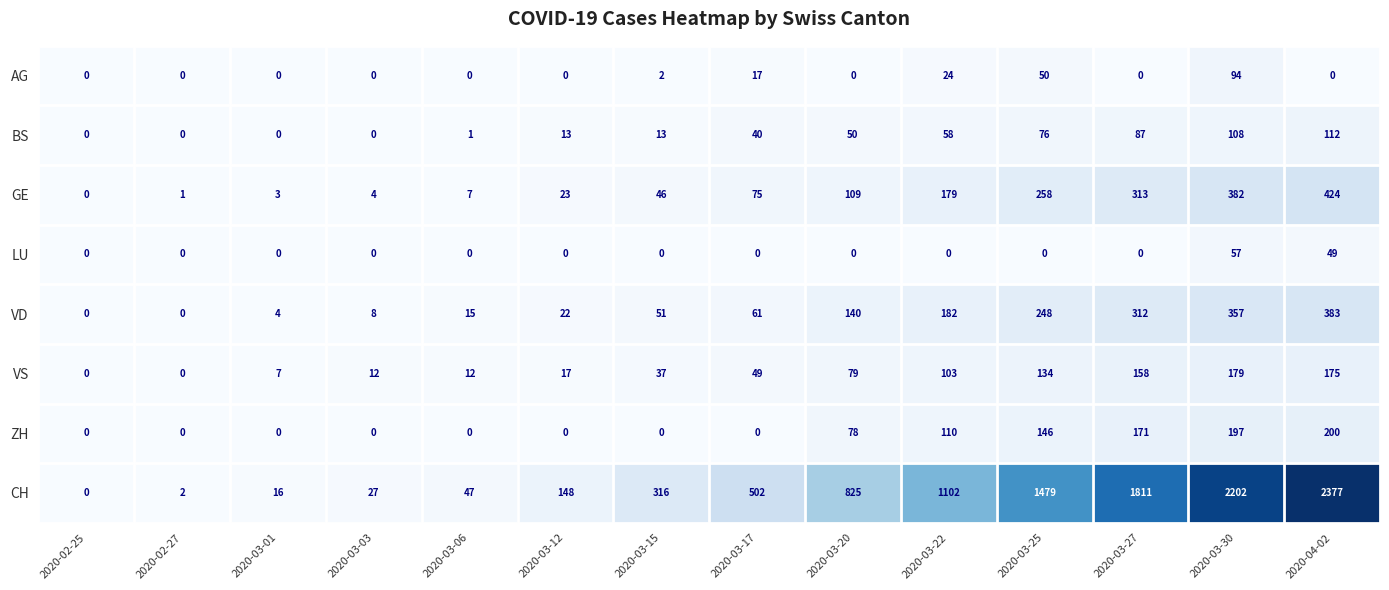

Which series has the widest spread of values?

CH